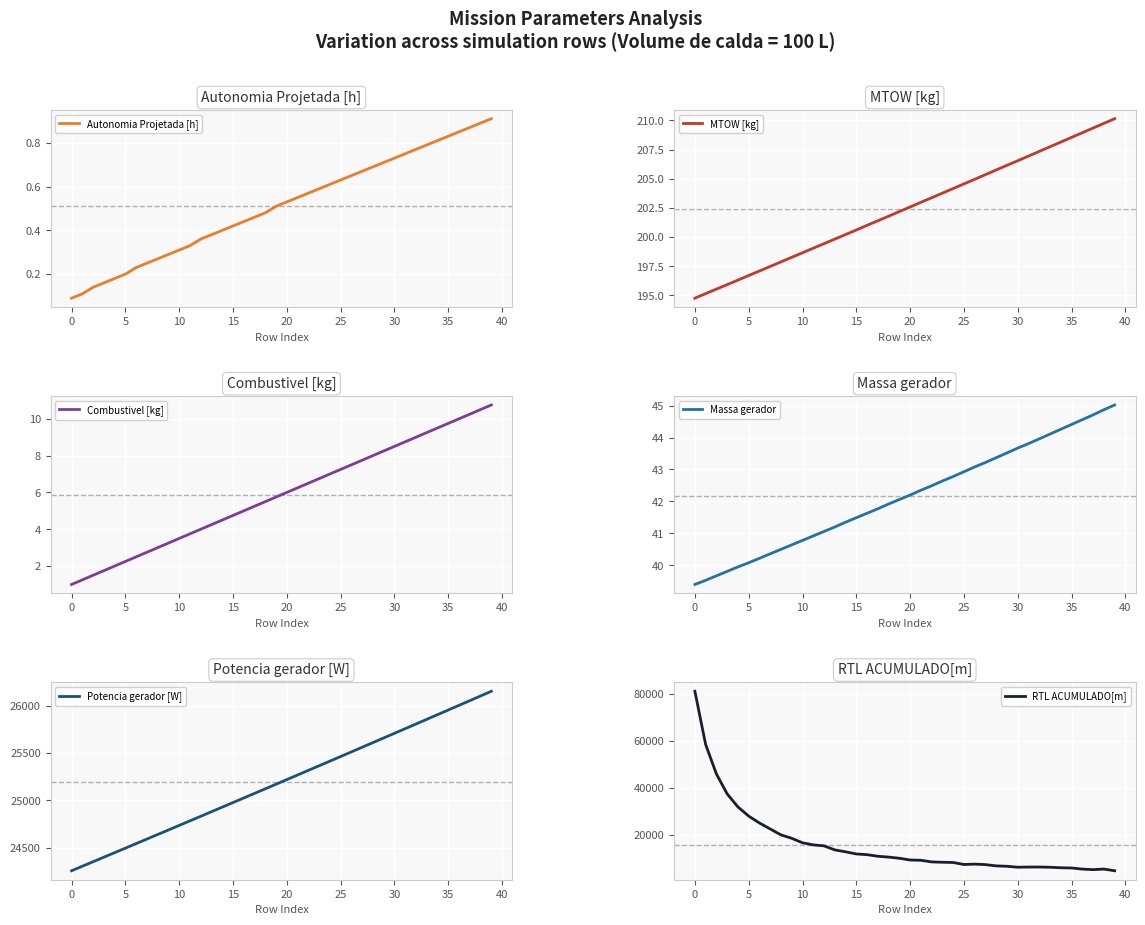

Which series ends up on top after the final intersection of Potencia gerador [W] and RTL ACUMULADO[m]?

Potencia gerador [W]